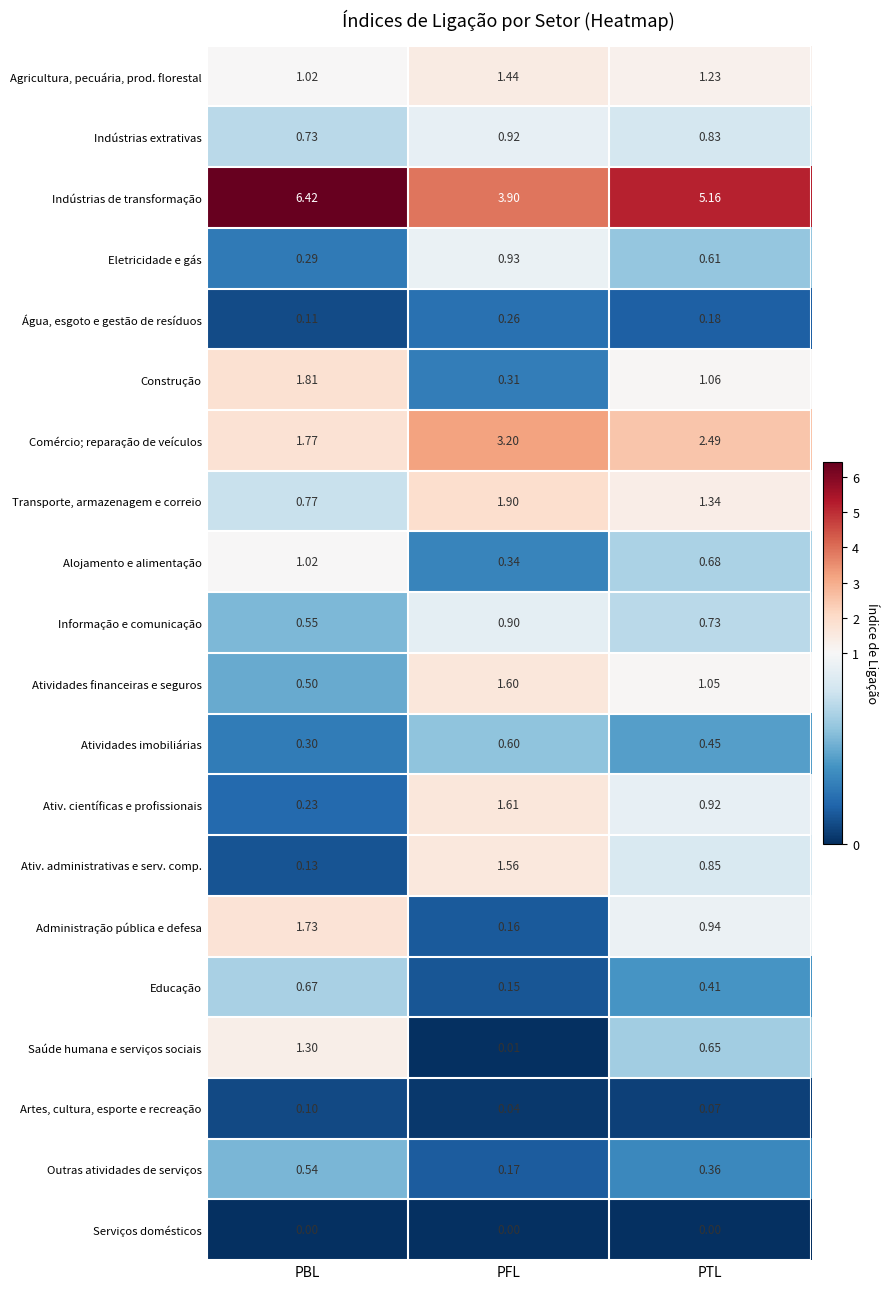

At which label is Educação closest to 0?

PFL